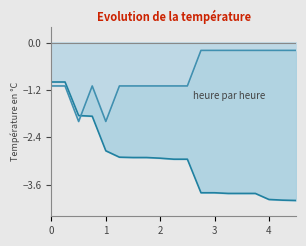

What is the minimum value for col_1?

-2.0